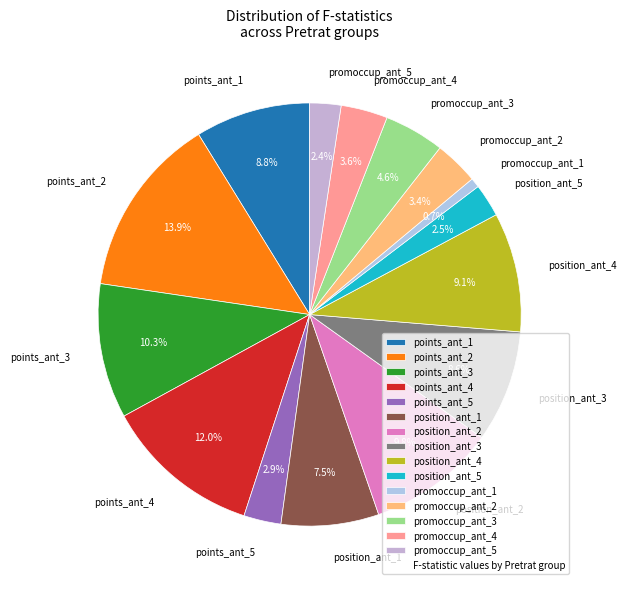

Between promoccup_ant_3 and points_ant_1, which is larger?

points_ant_1